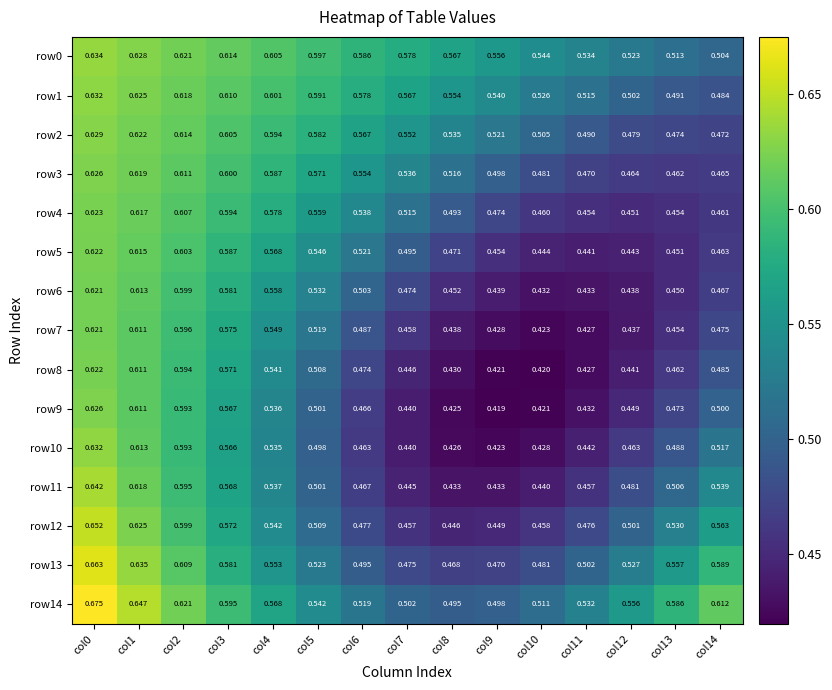

What is the greatest value displayed?

0.7